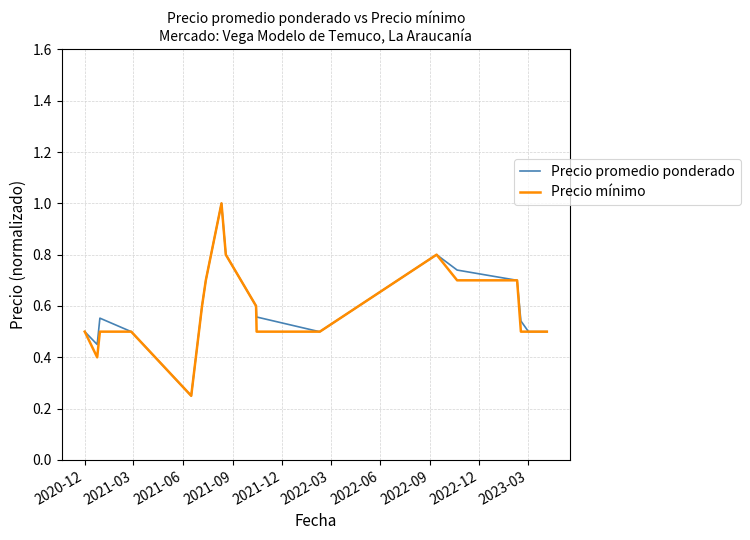

What is the maximum value for Precio mínimo?

1.0